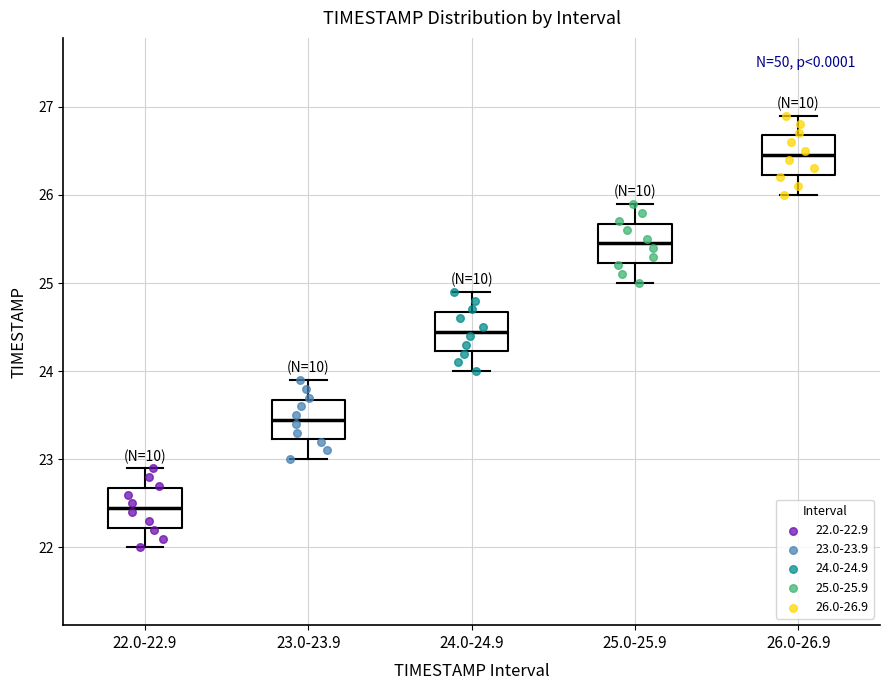

Reading left to right, transcribe this box plot: for each box, give where its median line is, the range the box spans, and where its two whiskers end, as read against the y-axis. The values are not printed on the chart, so give them approximately, as read against the axis.

22.0-22.9: median 22.5, box 22.2 to 22.7, whiskers 22.0 to 22.9
23.0-23.9: median 23.5, box 23.2 to 23.7, whiskers 23.0 to 23.9
24.0-24.9: median 24.5, box 24.2 to 24.7, whiskers 24.0 to 24.9
25.0-25.9: median 25.5, box 25.2 to 25.7, whiskers 25.0 to 25.9
26.0-26.9: median 26.5, box 26.2 to 26.7, whiskers 26.0 to 26.9